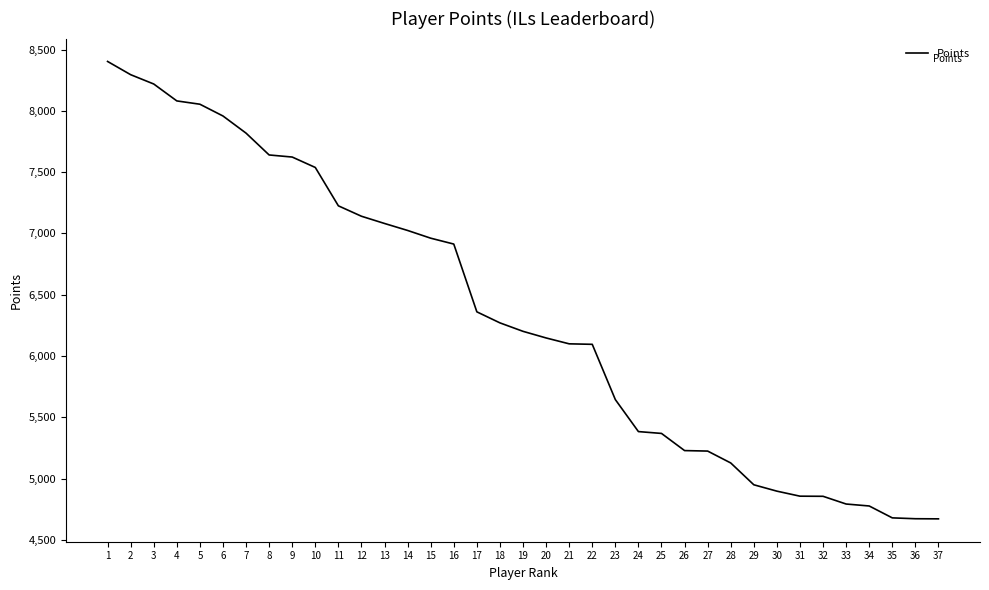

What is the maximum value shown in the chart?

8403